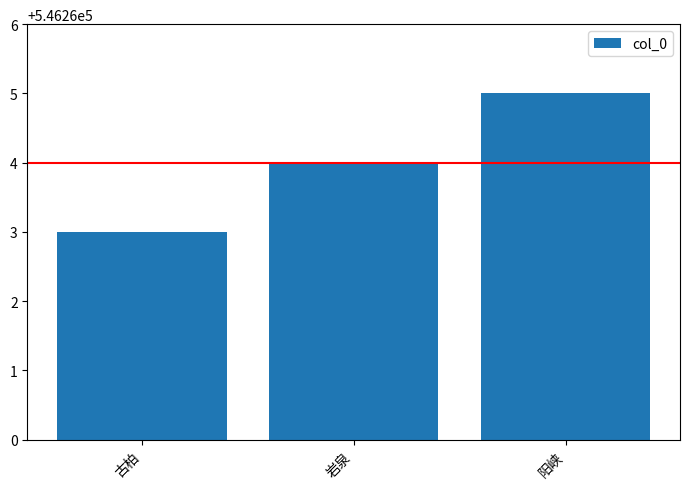

Reading left to right, transcribe all the data shown in this chart.

546263	546264	546265